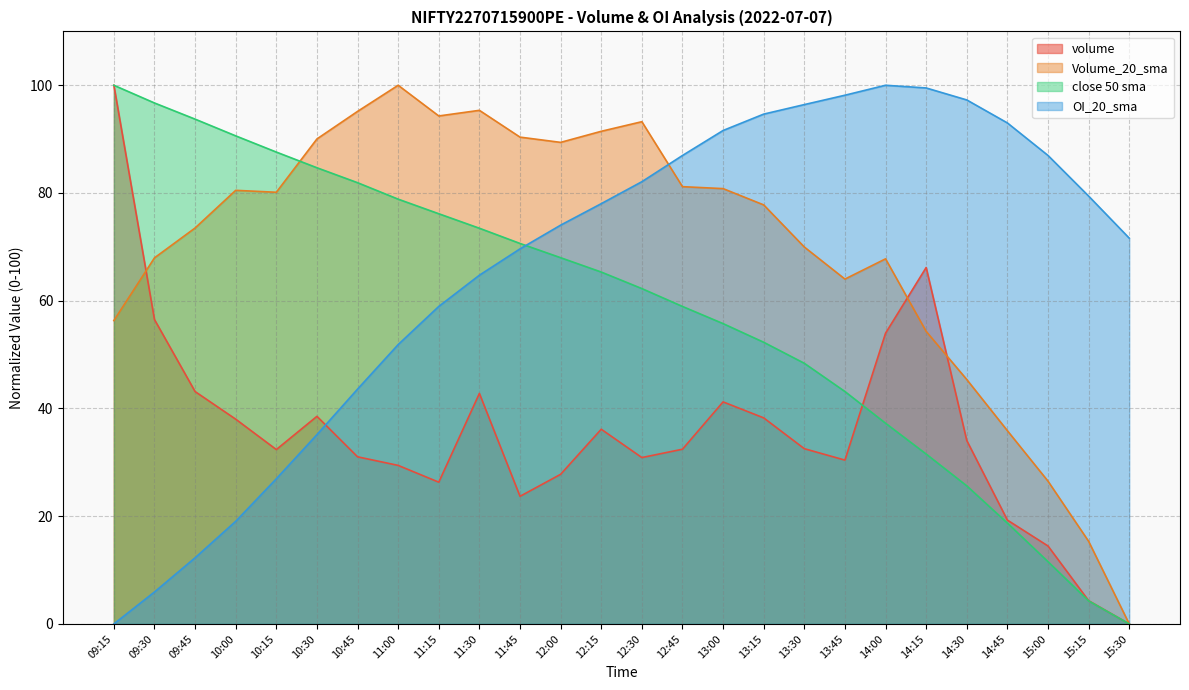

Where does the Volume_20_sma series first go above 80?

10:00